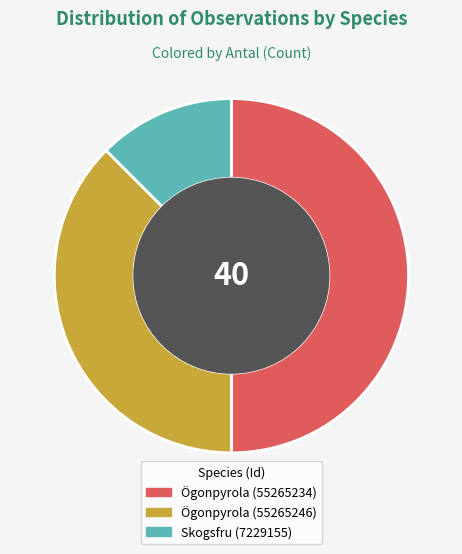

Does Ögonpyrola (55265246) represent more than half of the total?

No